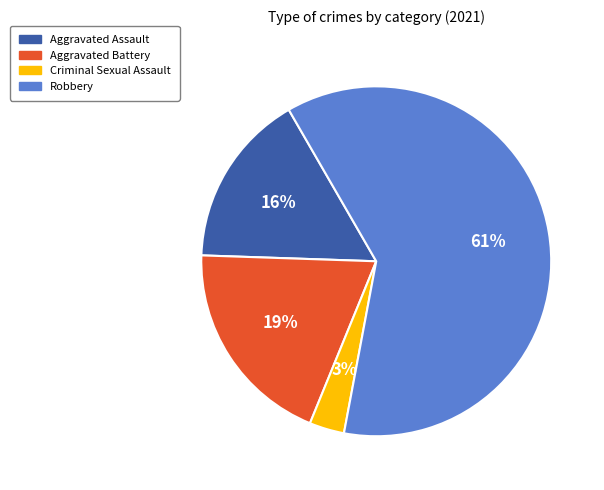

What is the largest slice in the pie chart?

Robbery